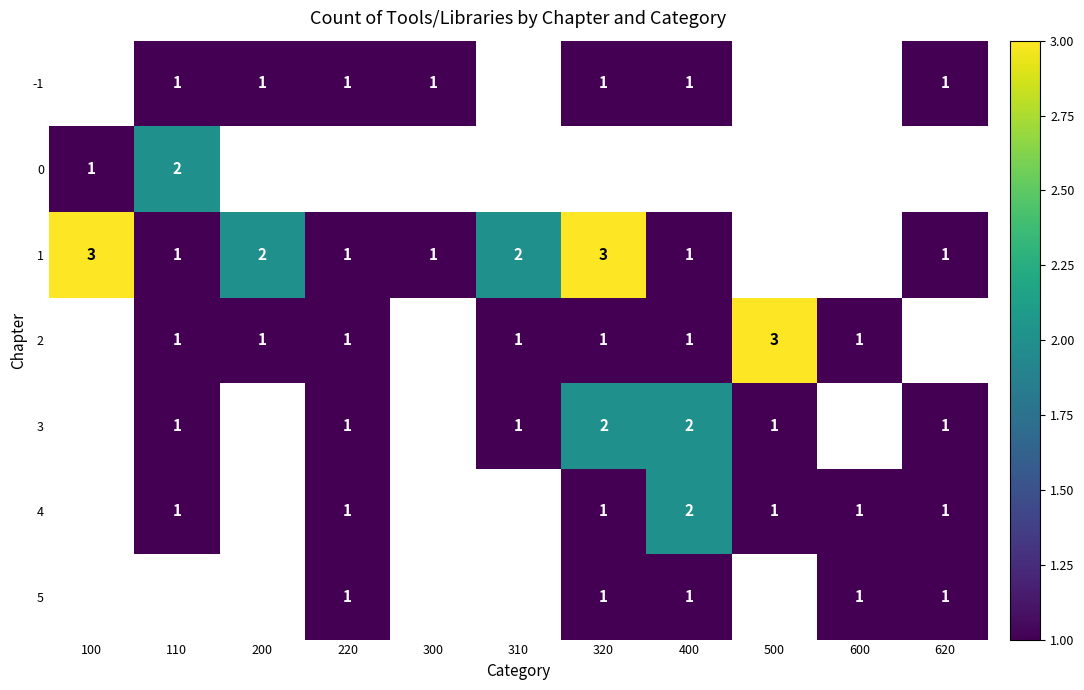

Is it true that 5 equals 1 at 220?

True